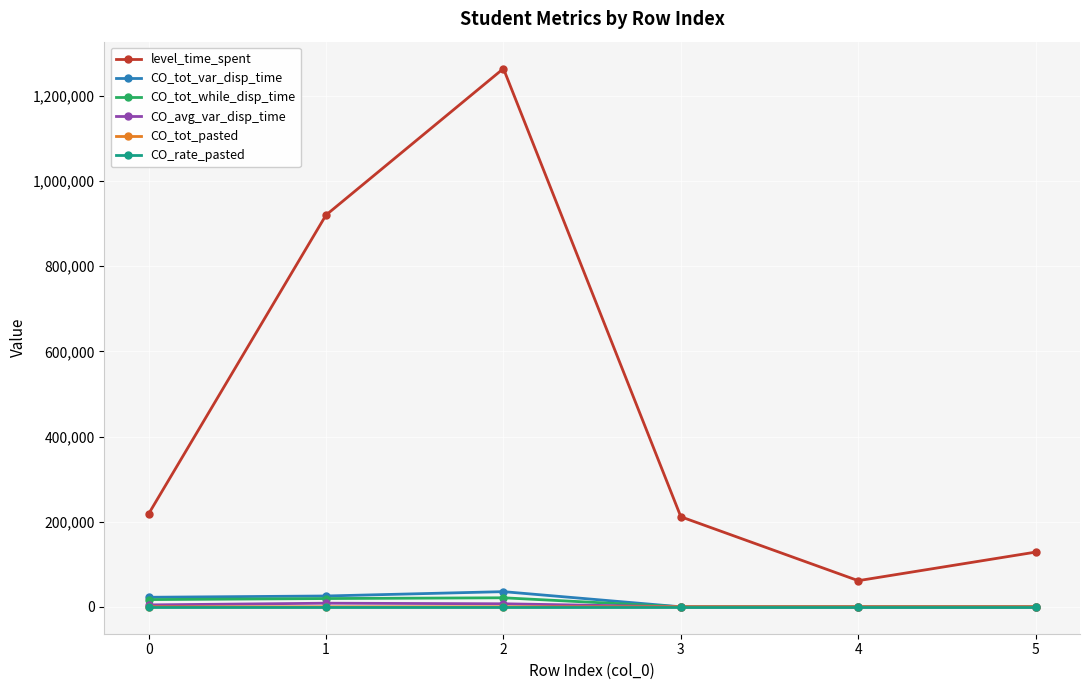

True or false: CO_rate_pasted and level_time_spent cross at least once.

False